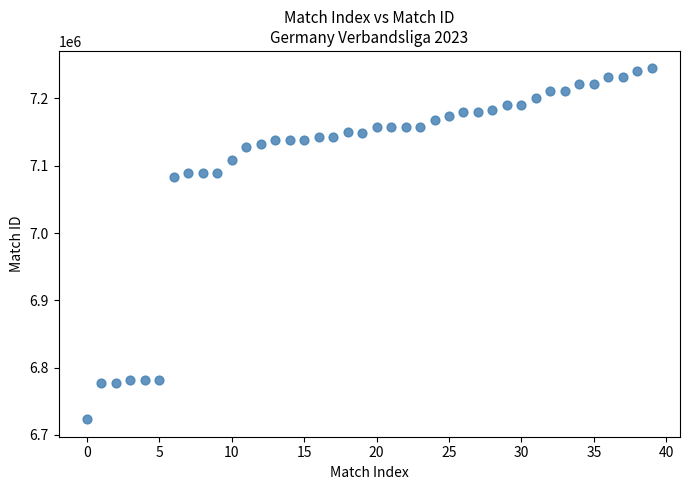

What Y value in the scatter plot is closest to 6983925?

7082497